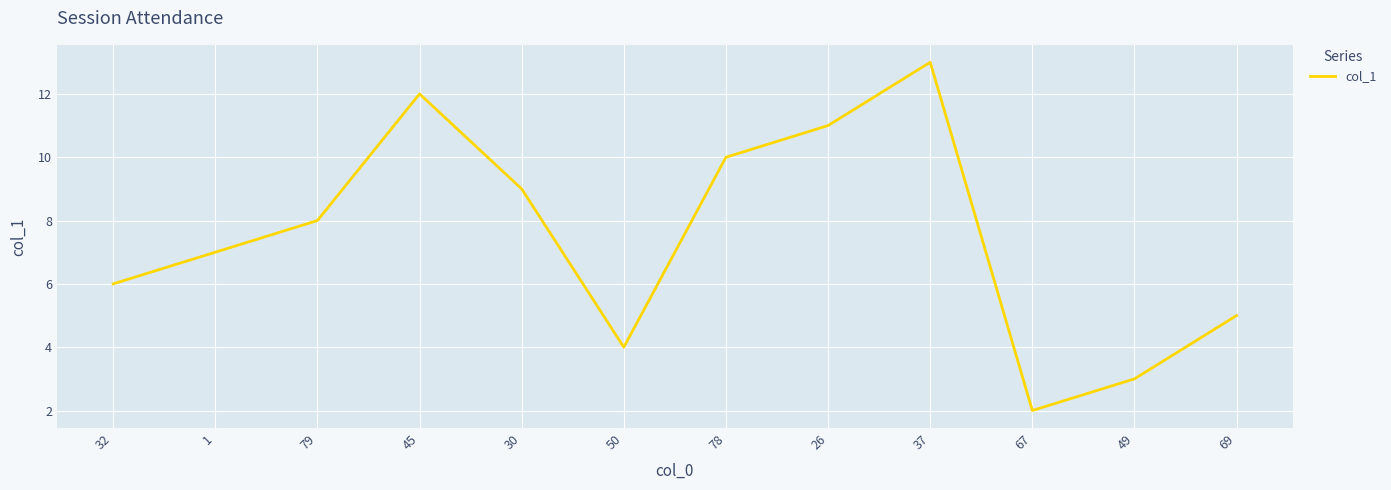

What position from the left is 26?

8